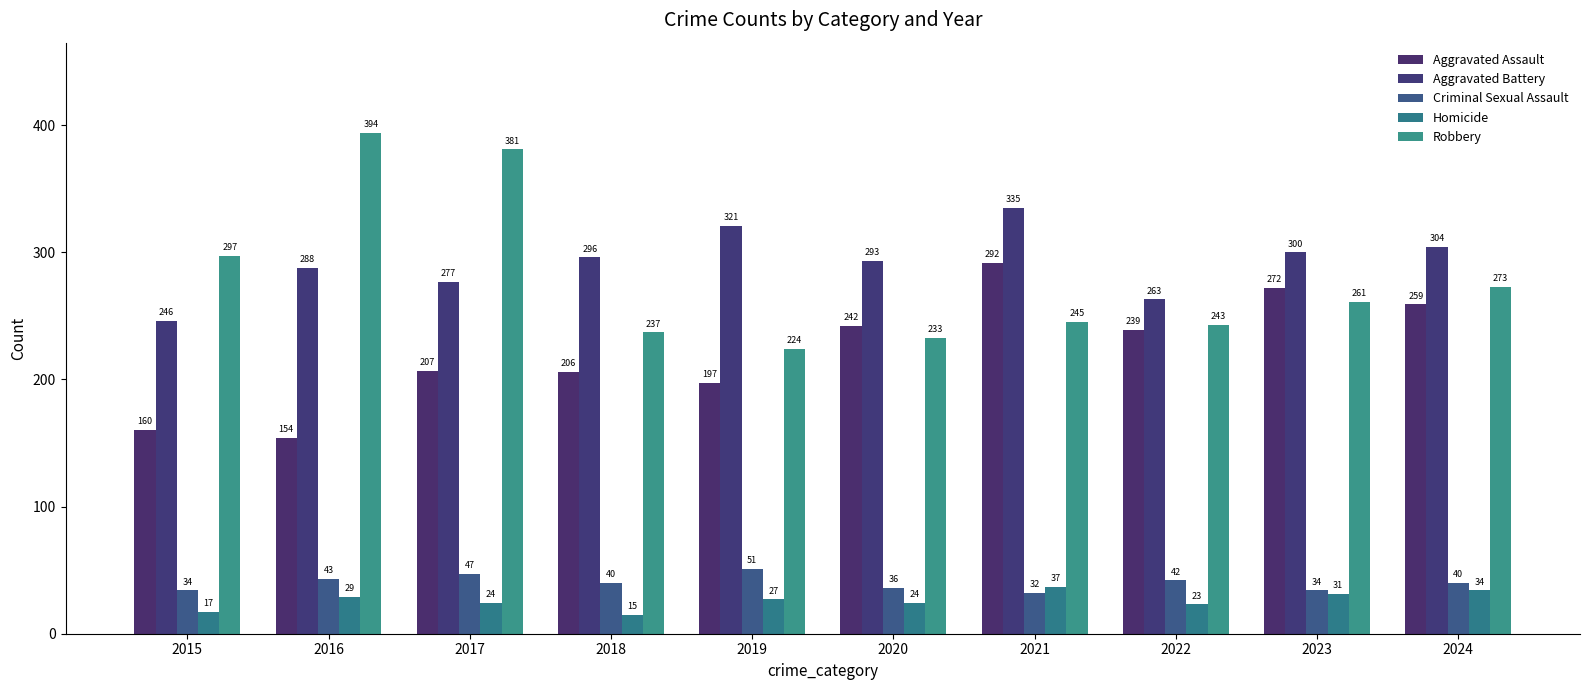

True or false: Homicide has a value of 55 at 2023.

False